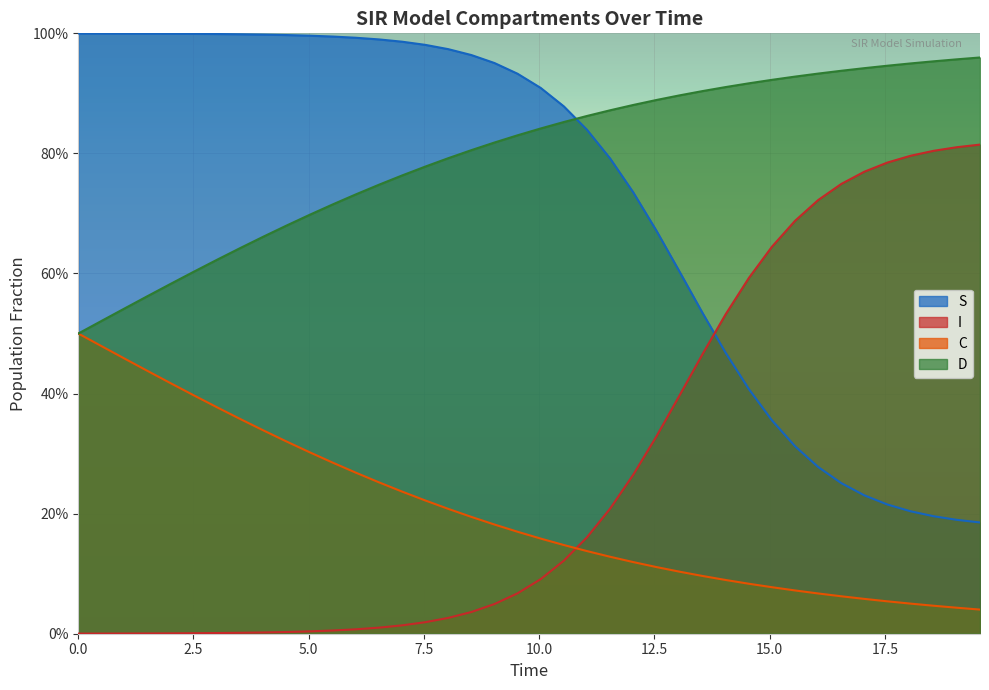

List the series in order of their peak value, lowest first.

C, I, D, S